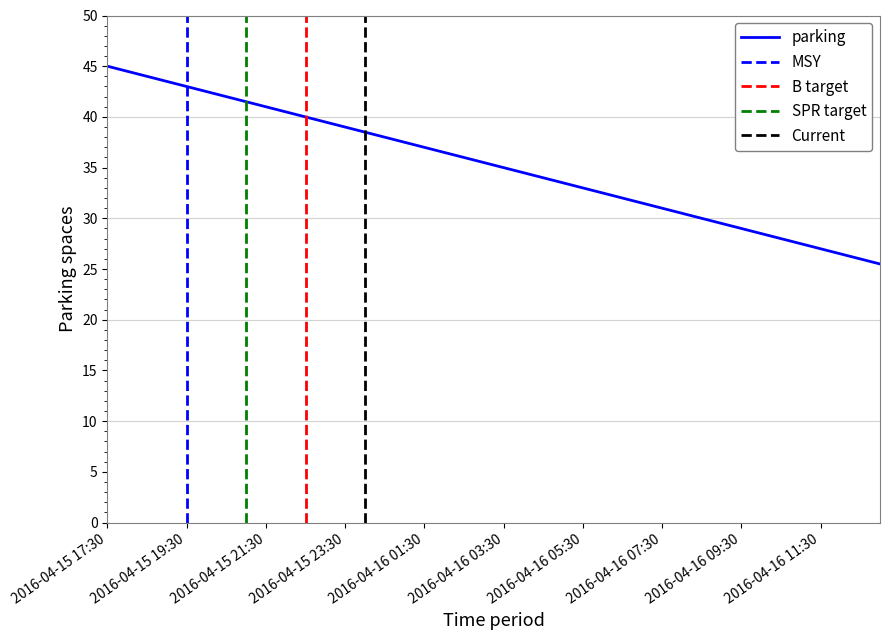

What is the average value?

35.2